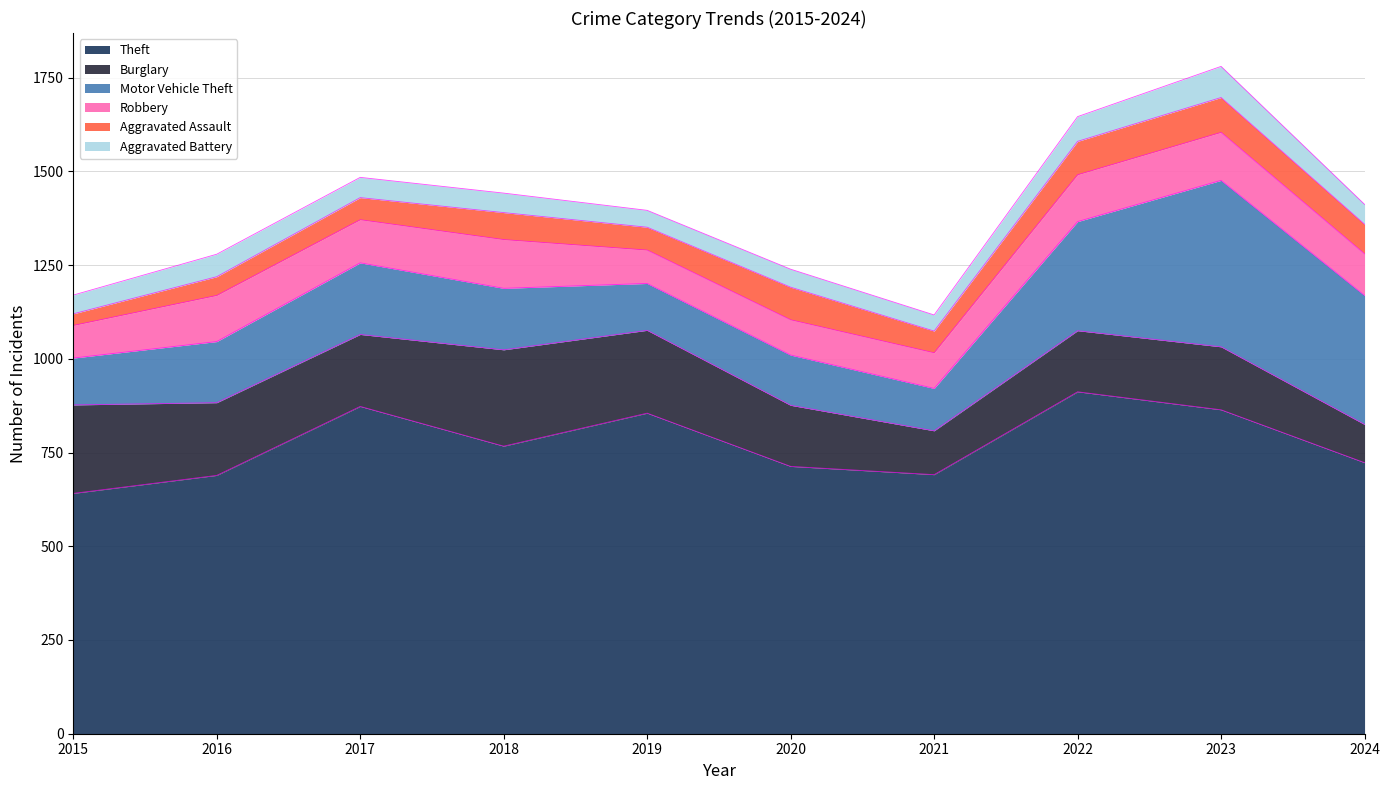

What is the approximate value of Motor Vehicle Theft at 2024, to the nearest 5?

345